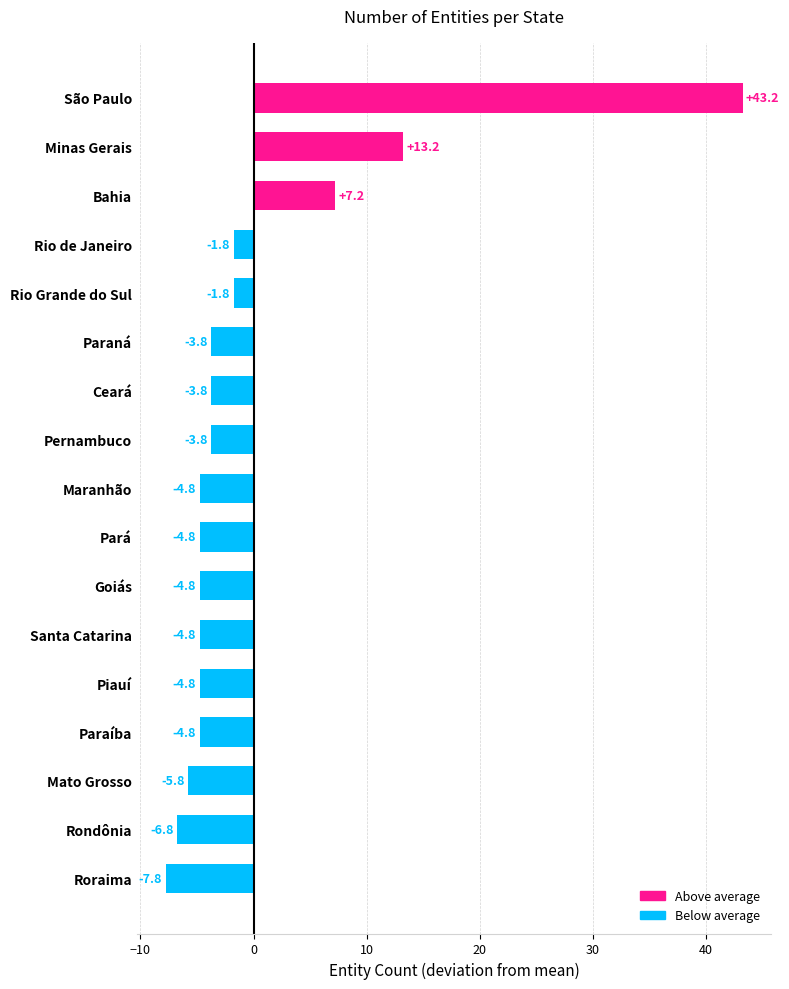

Where is the data nearest to the value 17?

Minas Gerais